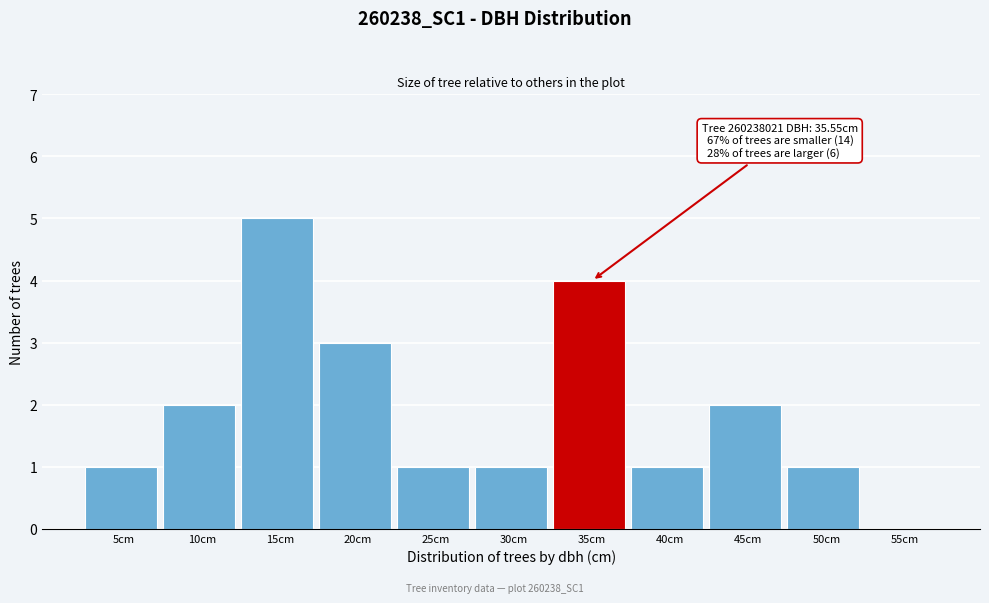

Reading left to right, extract all data points from this chart.

5cm=1	10cm=2	15cm=5	20cm=3	25cm=1	30cm=1	35cm=4	40cm=1	45cm=2	50cm=1	55cm=0